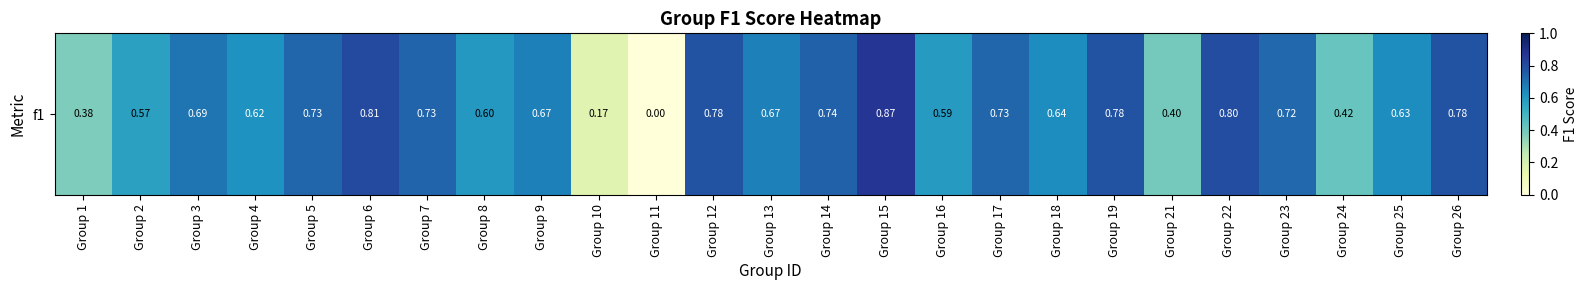

The chart shows a value of 0.8 at Group 26. True or false?

True